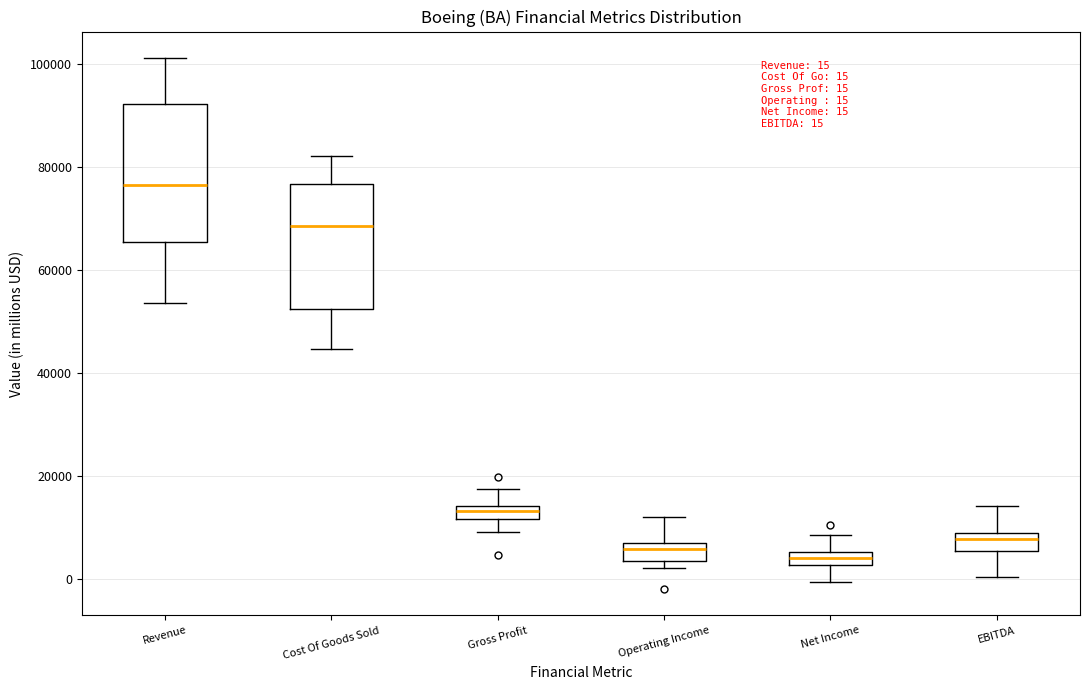

Which box's median line is the highest?

Revenue